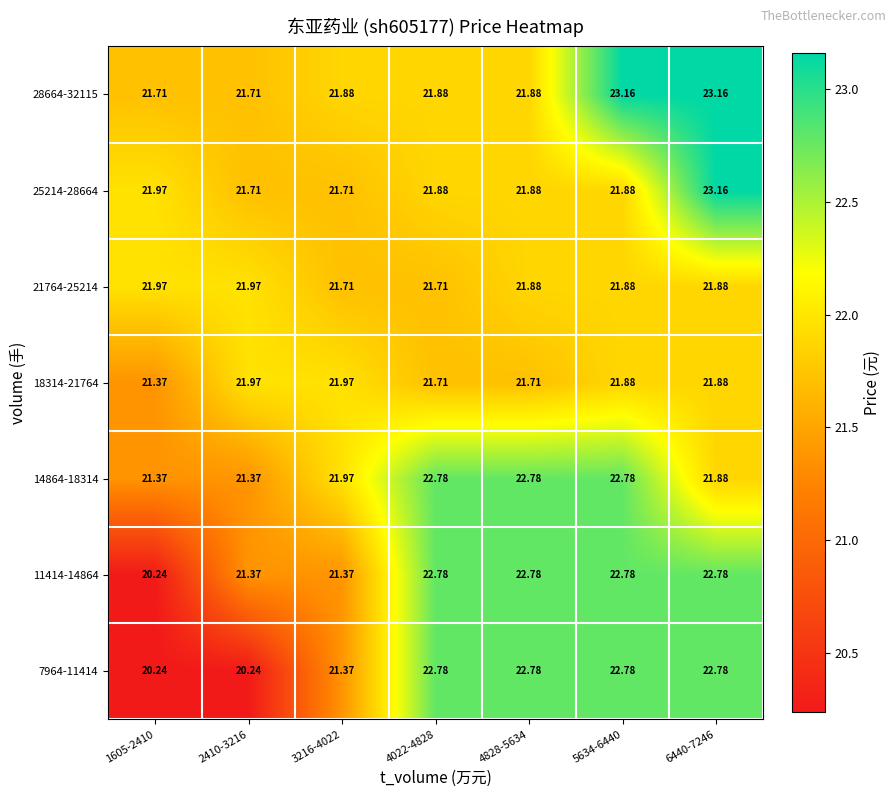

Is the value of 11414-14864 at 6440-7246 greater than the value of 28664-32115 at 1605-2410?

Yes